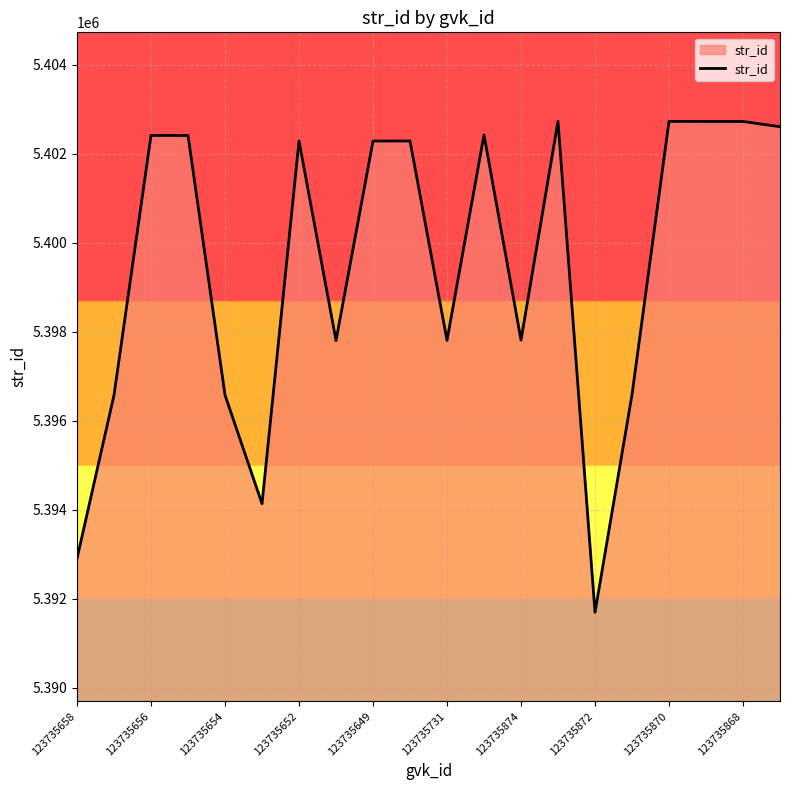

What is the minimum value shown in the chart?

5391693